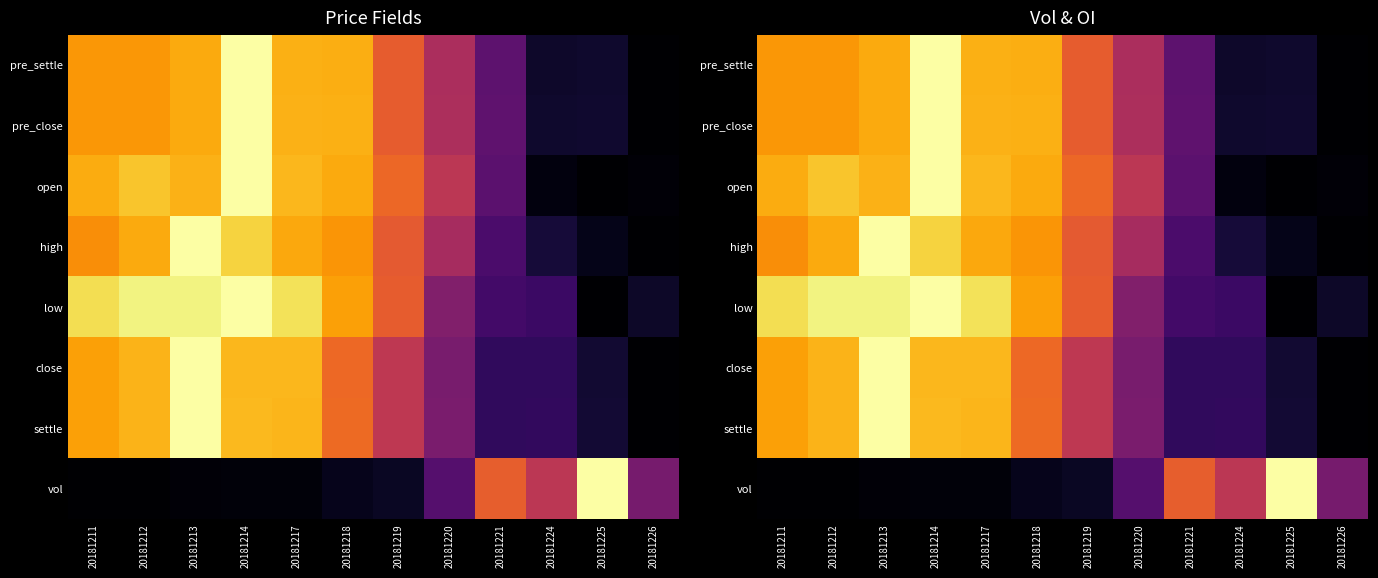

Is it true that open equals 1.4 at 20181212?

False